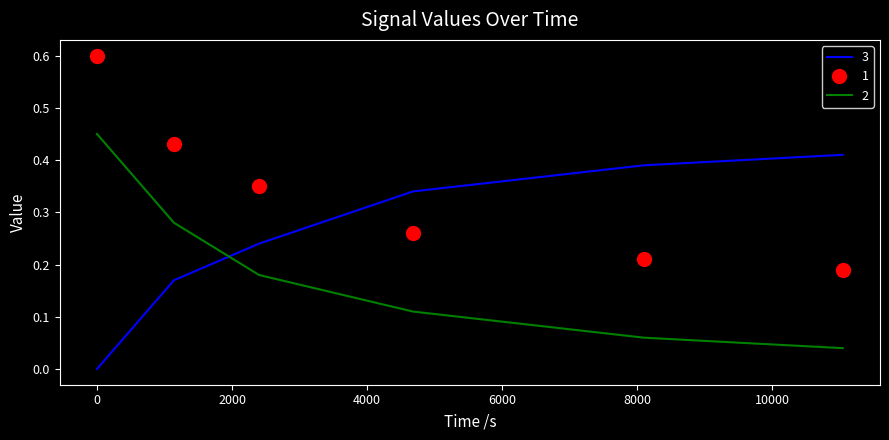

After their last crossing, which series has the higher values: 2 or 3?

3